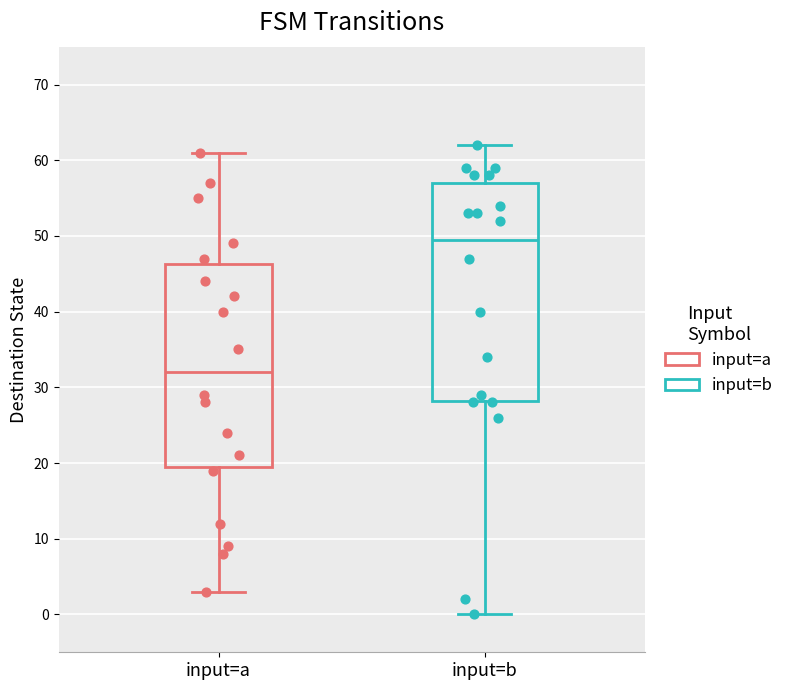

Which box is the tallest, from its lower edge to its upper edge?

input=b